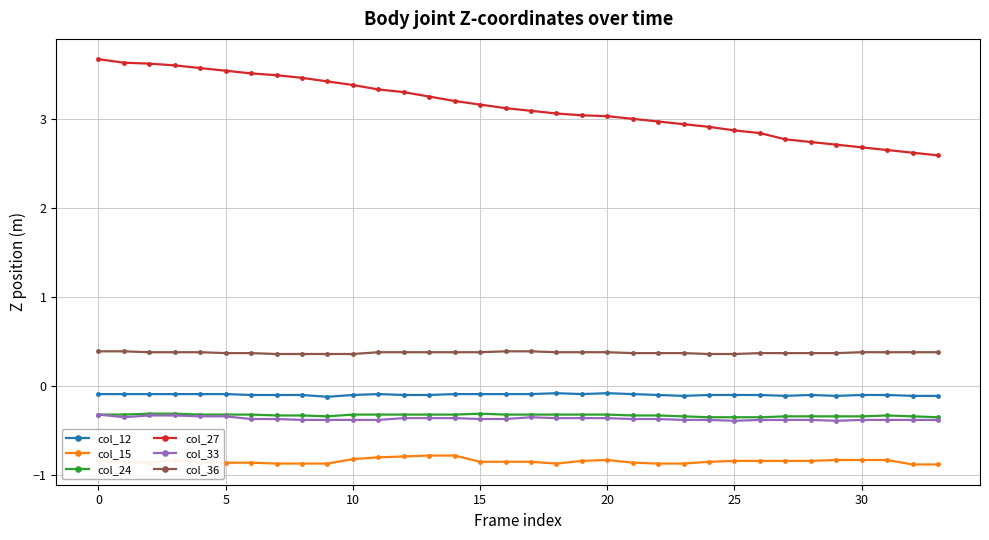

How many series are shown in this chart?

6